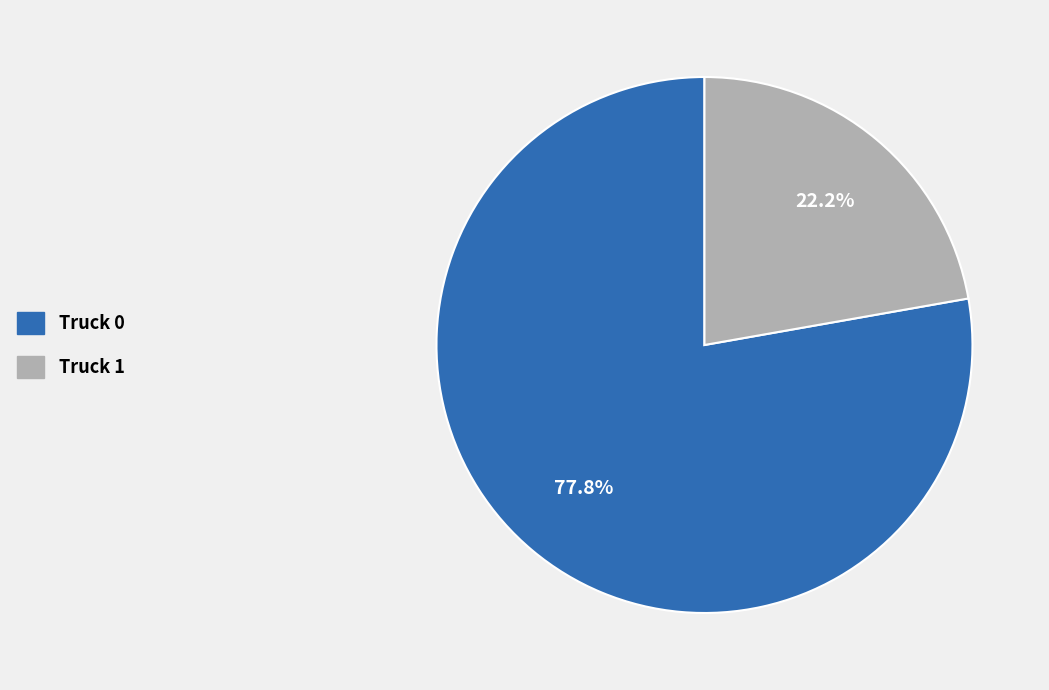

To the nearest percent, what percentage of the pie is Truck 1?

22%